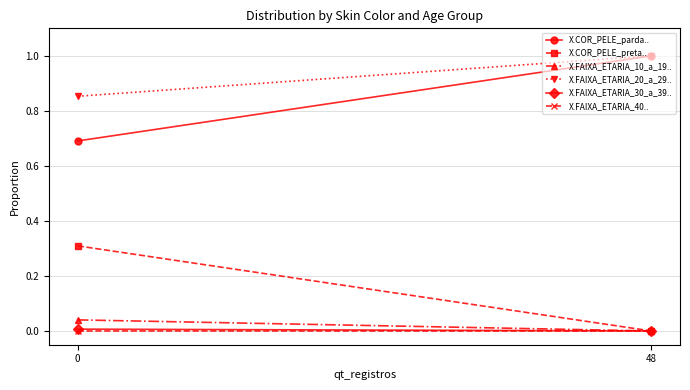

What is the greatest value displayed?

1.0